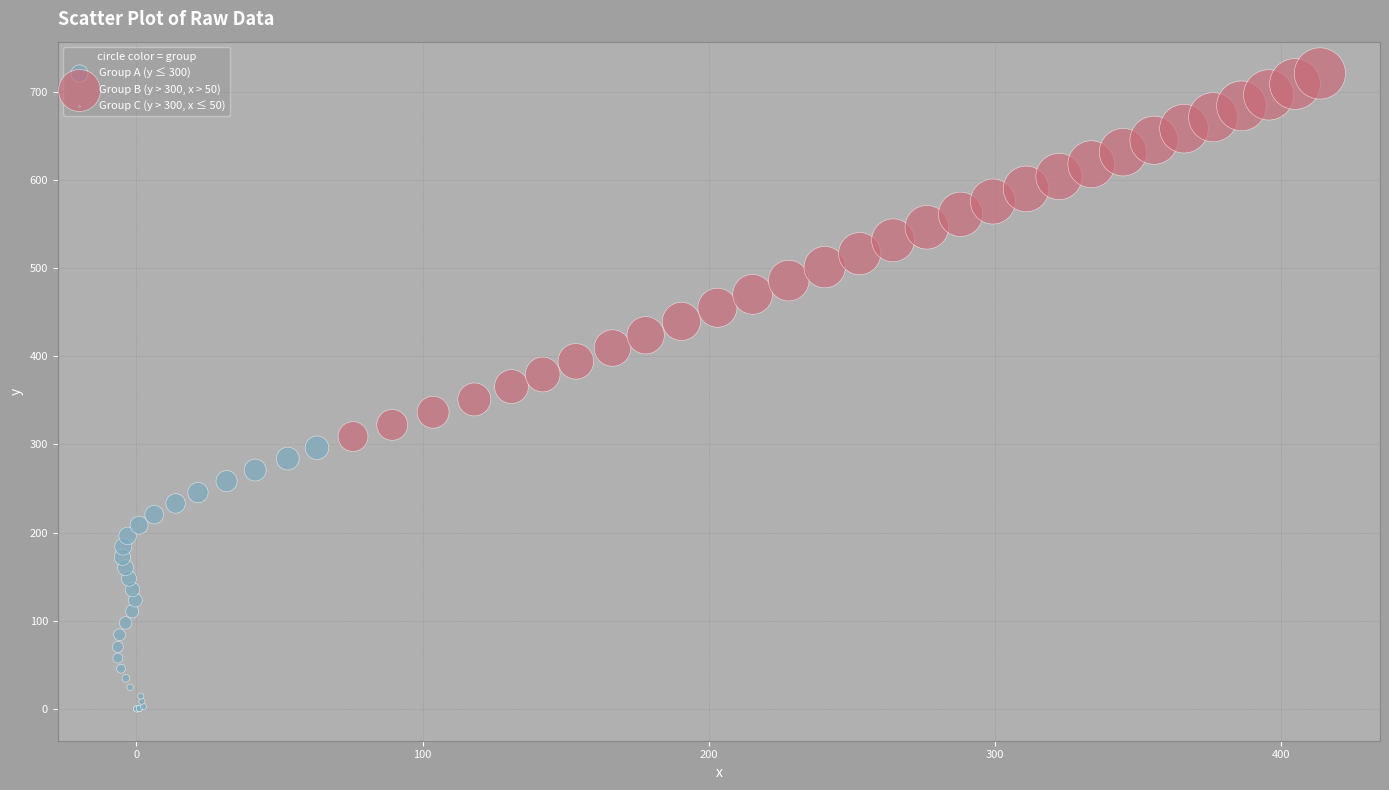

Which series contains the highest Y value?

Group B (y > 300, x > 50)